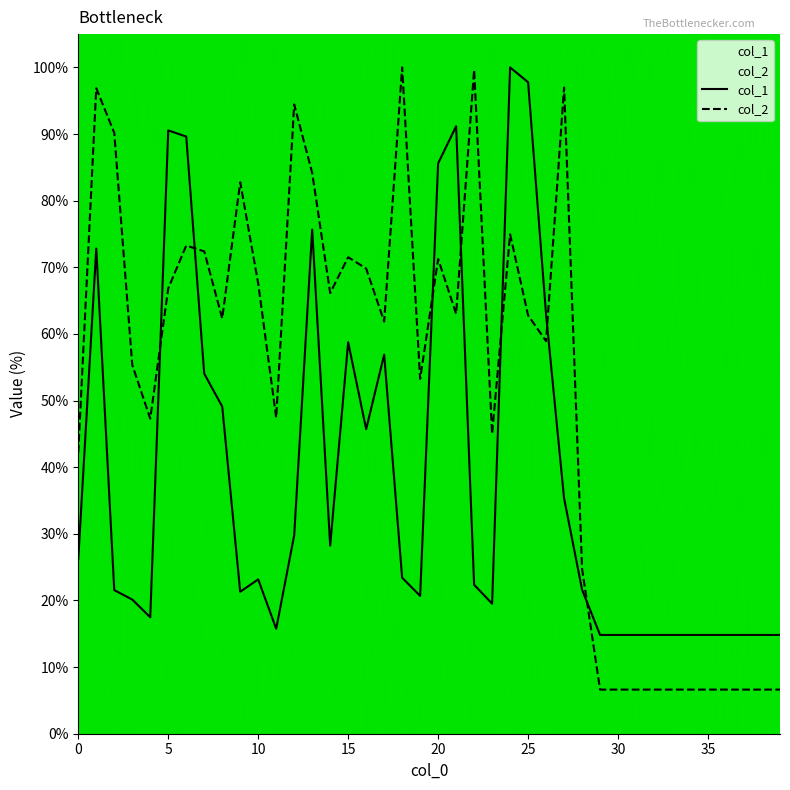

Reading left to right, what are all the values shown in this chart?

col_1: 26.3	72.8	21.6	20.1	17.5	90.5	89.6	54.0	49.1	21.3	23.2	15.8	29.8	75.7	28.2	58.7	45.7	56.9	23.4	20.7	85.6	91.2	22.4	19.5	100.0	97.8	62.9	35.3	21.6	14.8	14.8	14.8	14.8	14.8	14.8	14.8	14.8	14.8	14.8	14.8
col_2: 42.2	96.9	90.2	55.4	47.3	66.8	73.3	72.4	62.3	82.8	67.6	47.4	94.4	84.2	66.1	71.5	69.8	61.9	100.0	53.3	71.2	63.0	99.6	45.0	74.9	62.8	58.9	97.0	24.7	6.6	6.6	6.6	6.6	6.6	6.6	6.6	6.6	6.6	6.6	6.6